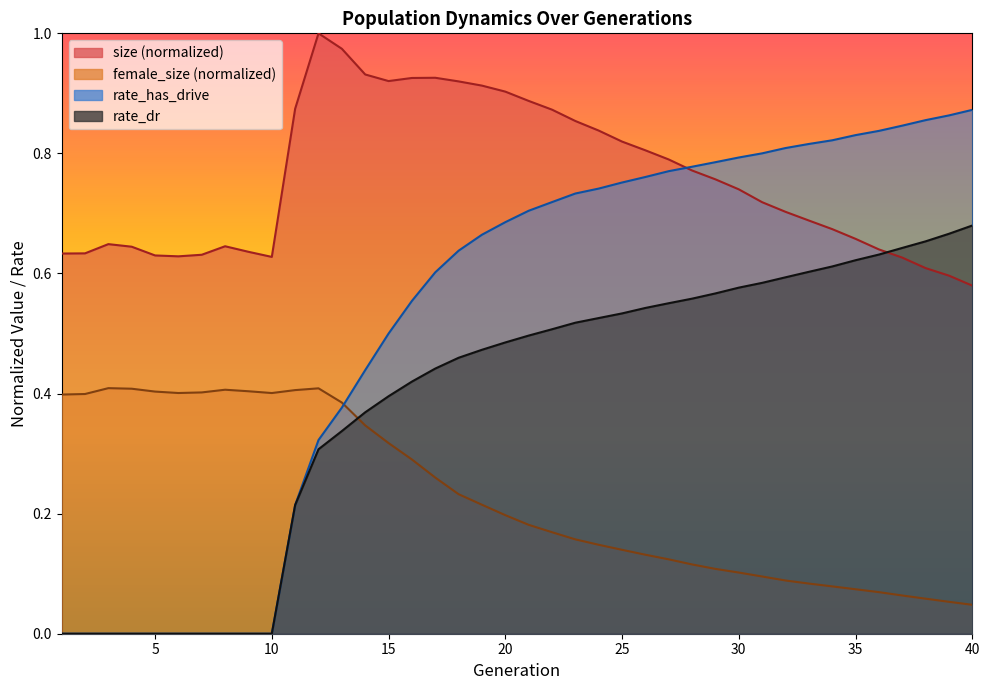

Where is rate_has_drive nearest to the value 0?

1